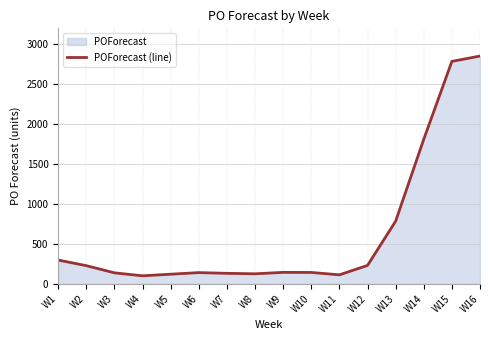

How many points are higher than both their immediate neighbors (excluding endpoints)?

2